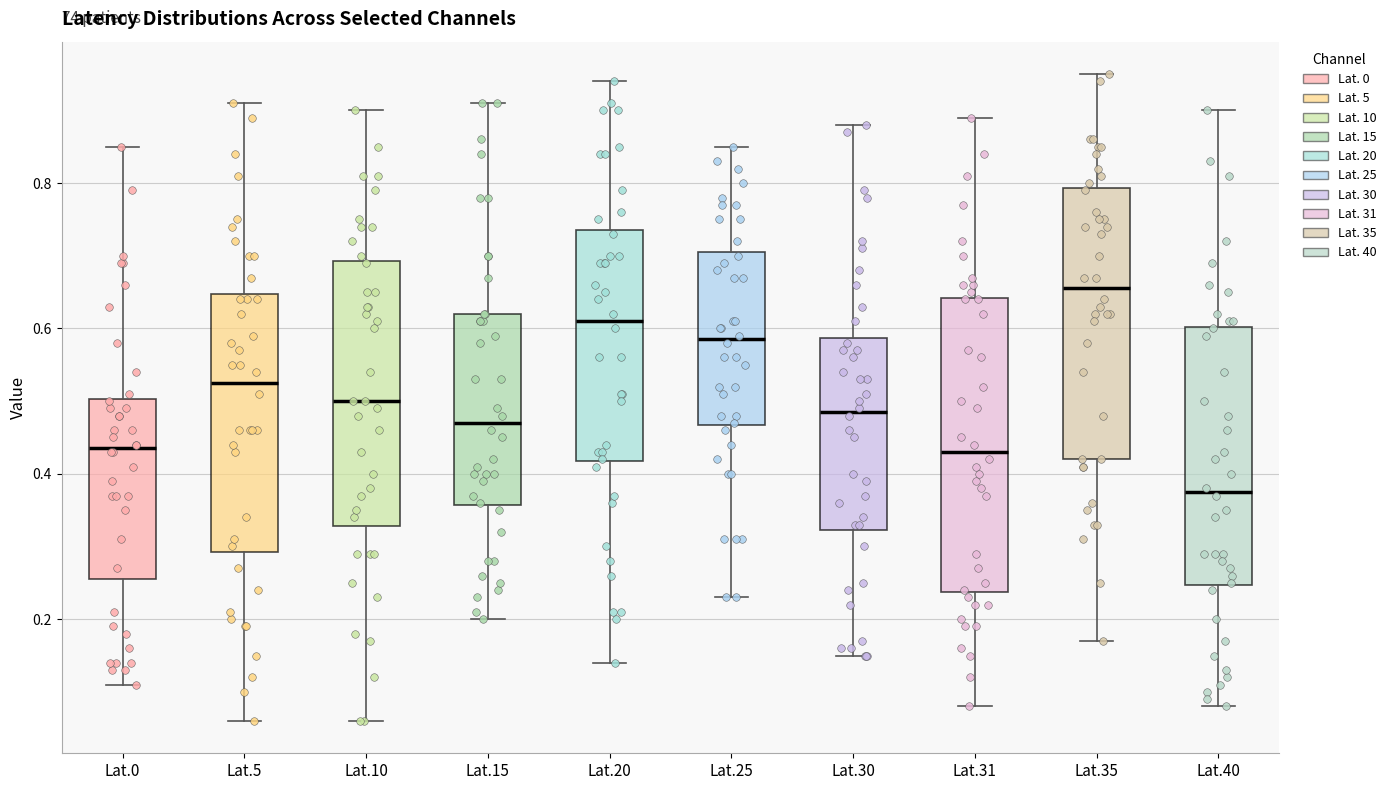

Which box is the tallest, from its lower edge to its upper edge?

Lat.31